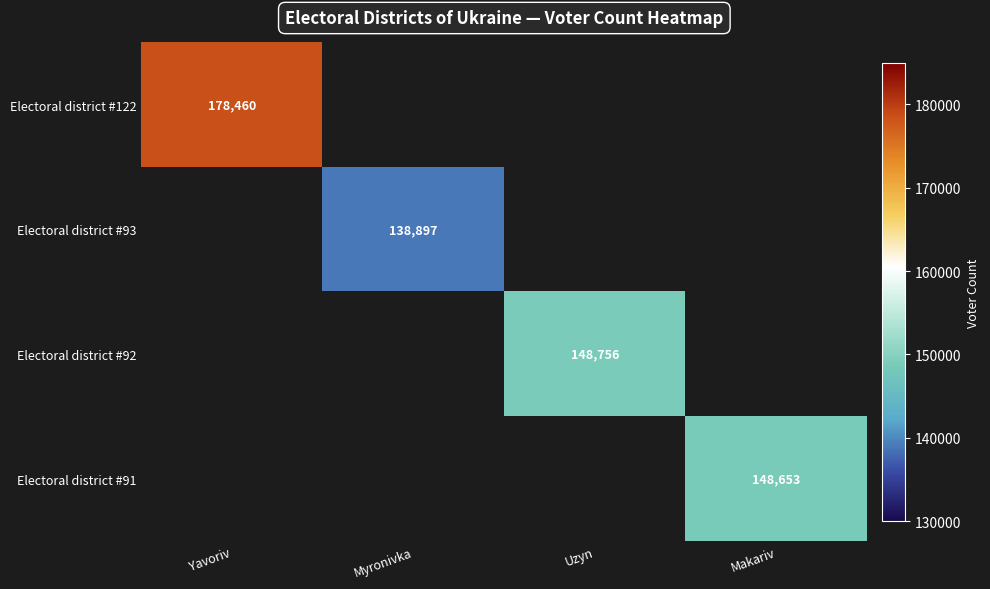

The Electoral district #122 series shows 178460 at Yavoriv. True or false?

True